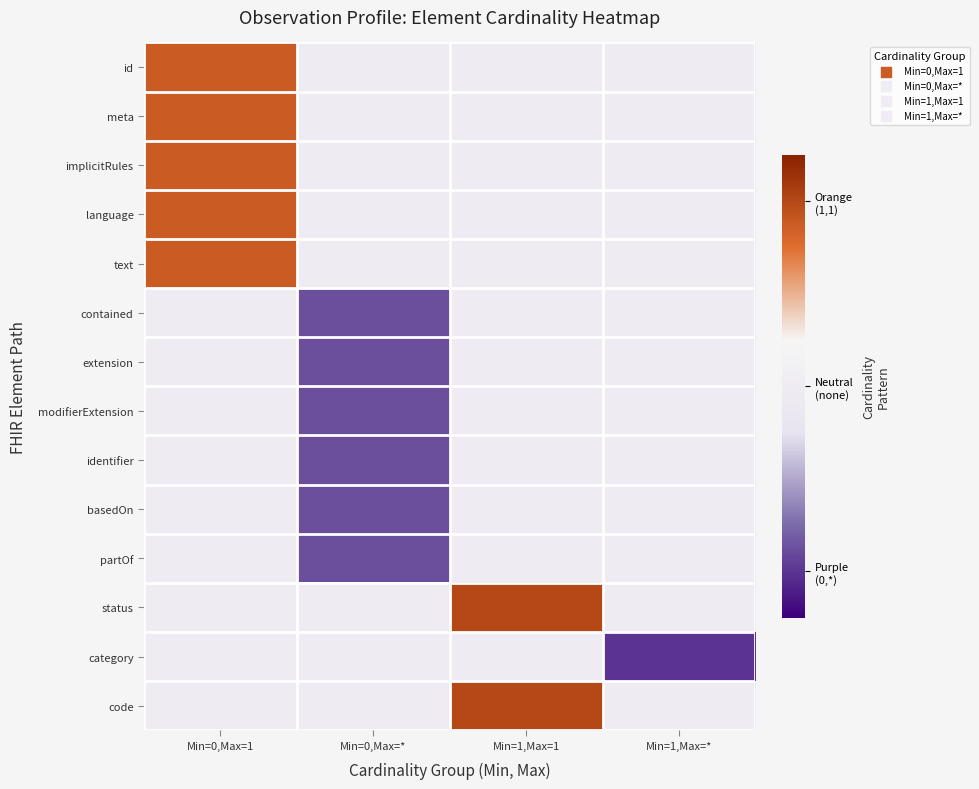

What is the difference between the highest and lowest values at Min=0,Max=*?

0.3